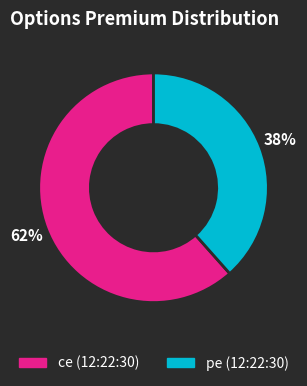

To the nearest percent, what percentage of the pie is ce (12:22:30)?

62%